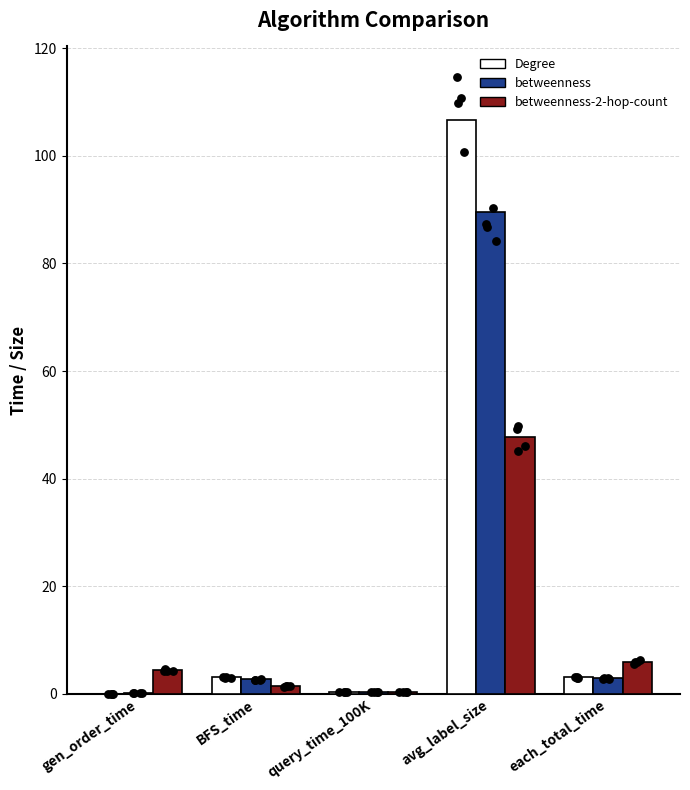

At which category is the sum across all series the highest?

avg_label_size